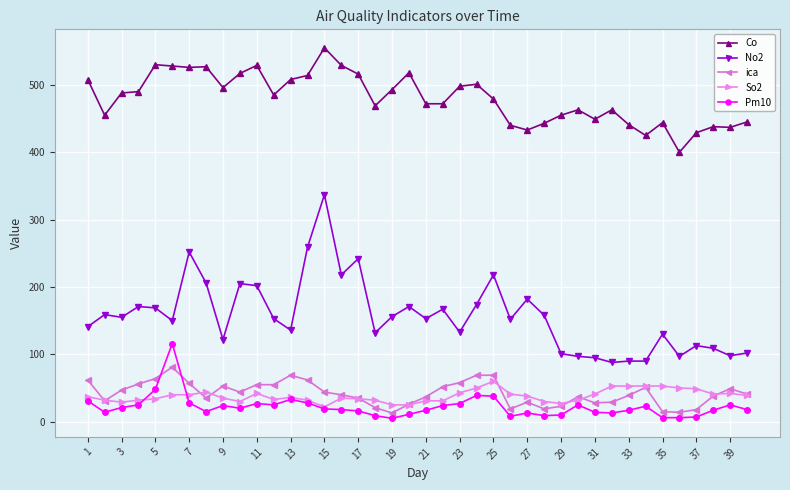

Which series has the widest spread of values?

No2